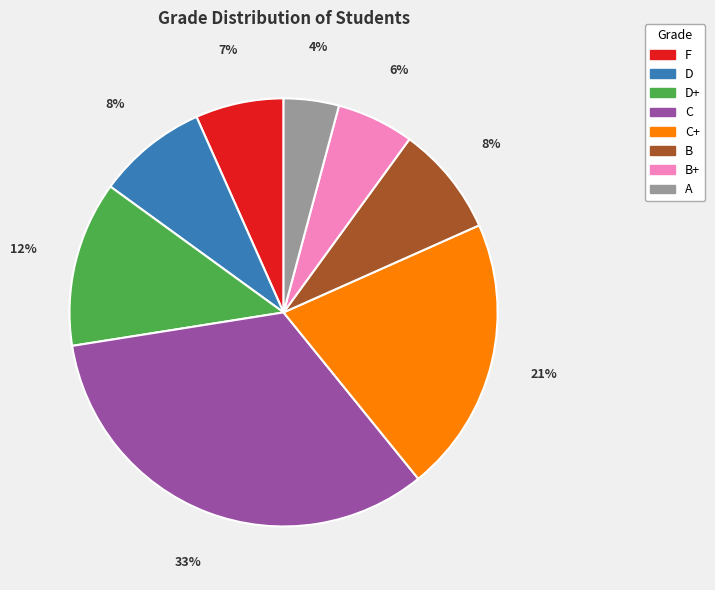

Approximately how many times larger is the value at D compared to B?

1.0